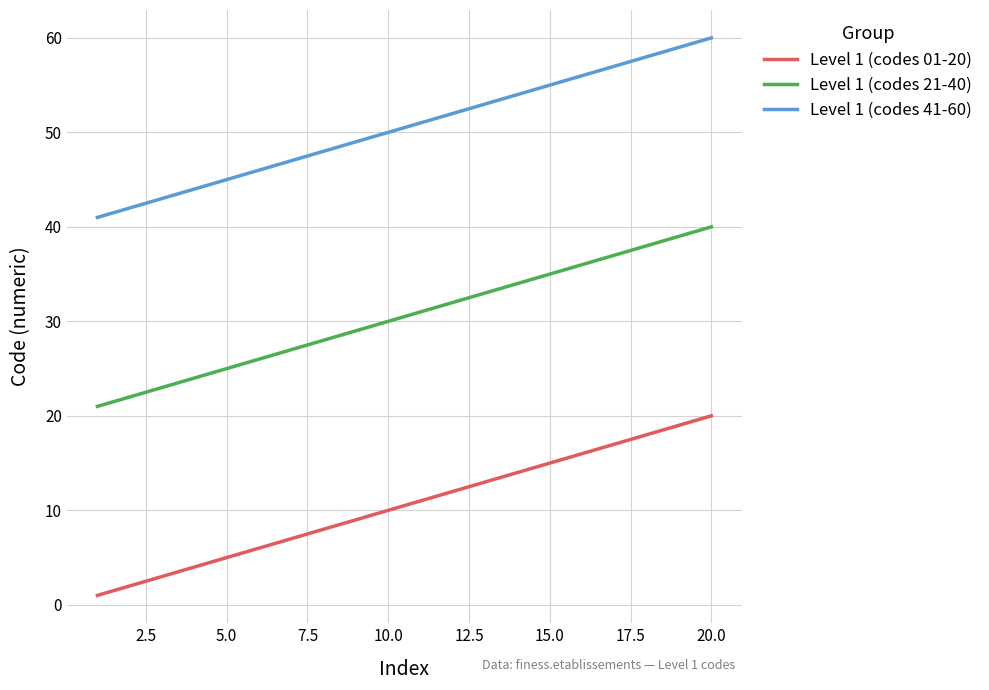

Which series has the largest total across all categories?

Level 1 (codes 41-60)